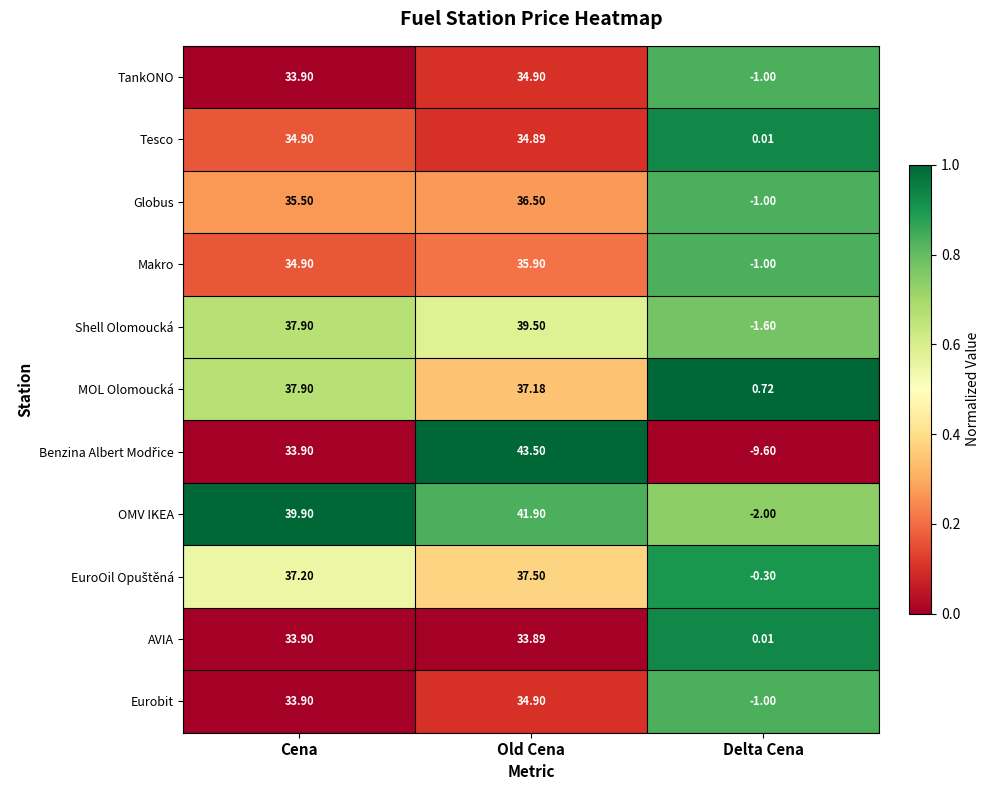

Where does the Makro series first go above 34?

Cena